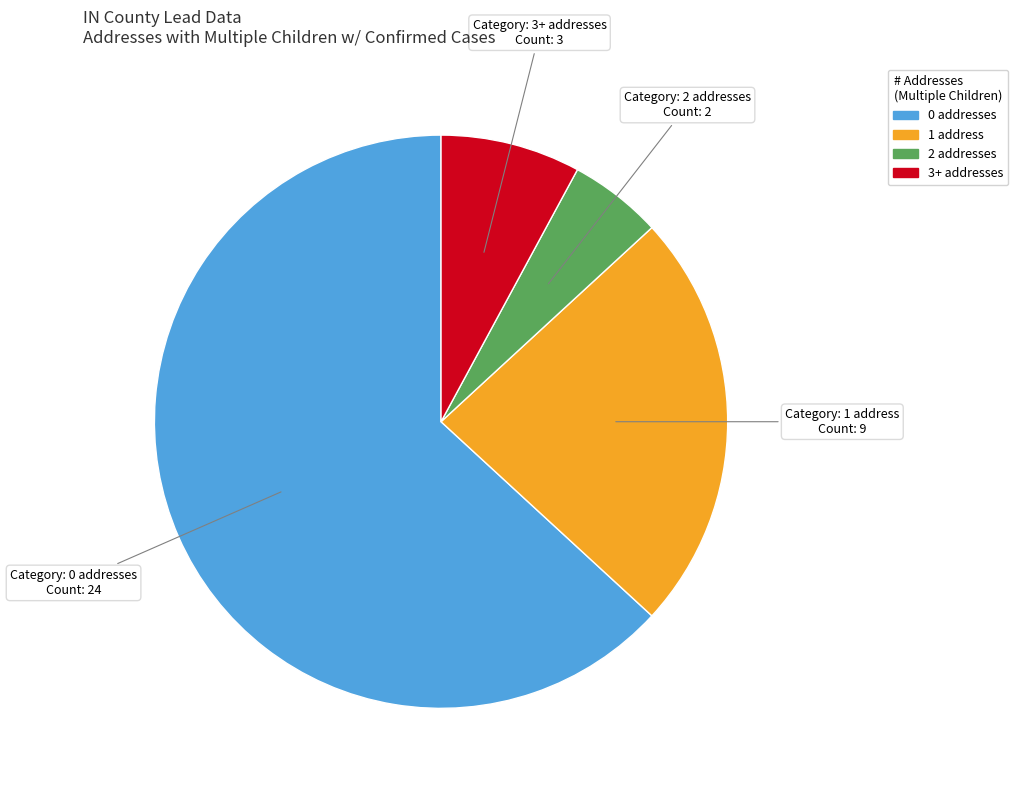

Combined, do 2 addresses and 3+ addresses account for over 50%?

No